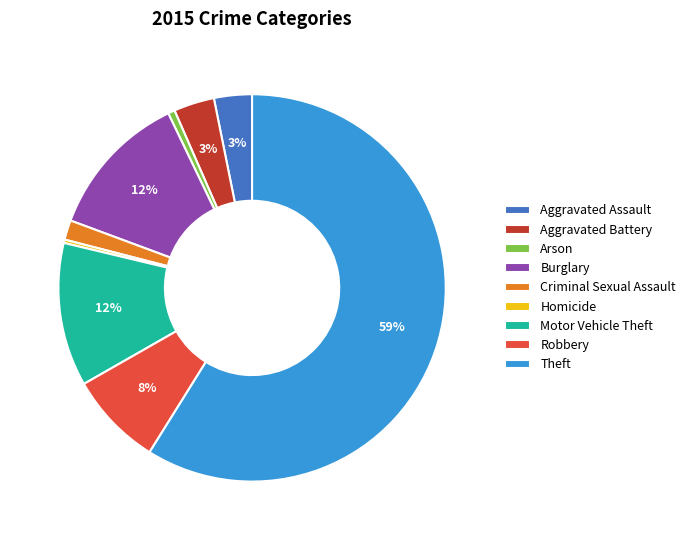

What is the largest slice in the pie chart?

Theft